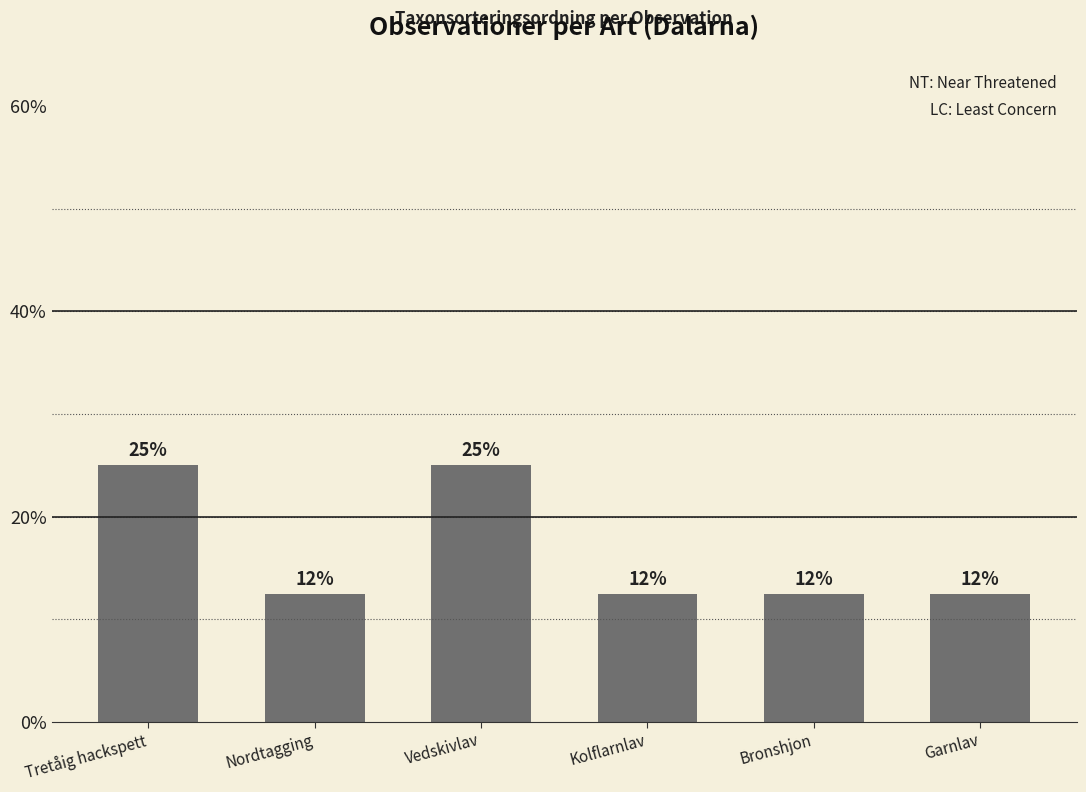

Are the bars horizontal?

No